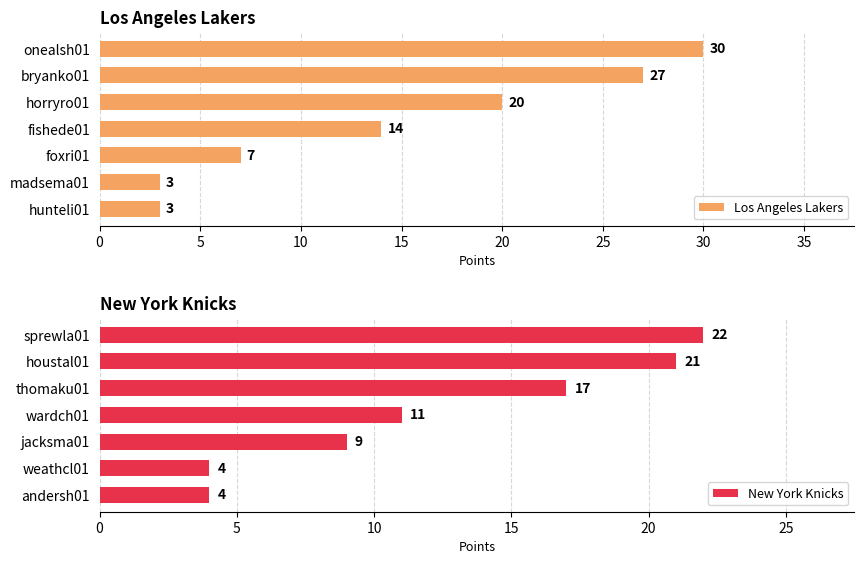

Reading left to right, transcribe all the data shown in this chart.

Los Angeles Lakers: 30	27	20	14	7	3	3
New York Knicks: 22	21	17	11	9	4	4